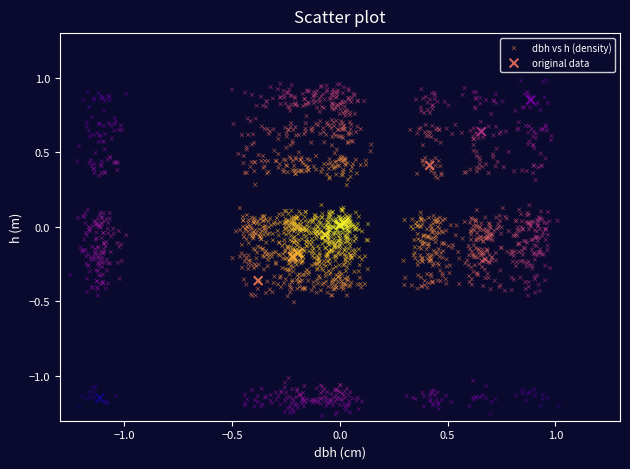

Which series reaches the minimum Y coordinate?

dbh vs h (density)